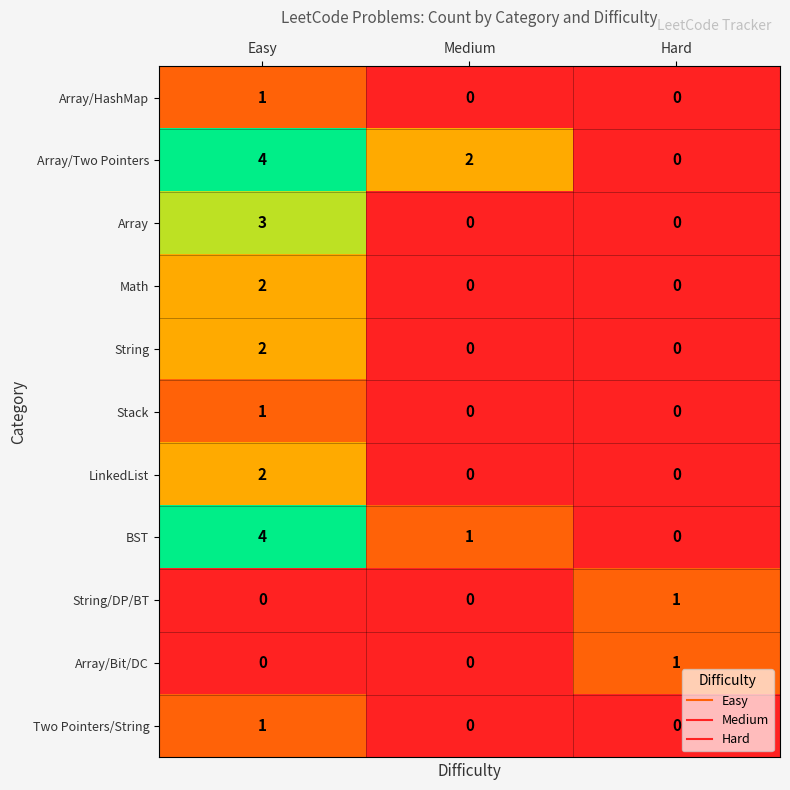

How many values in the Array/Bit/DC series exceed 0?

1